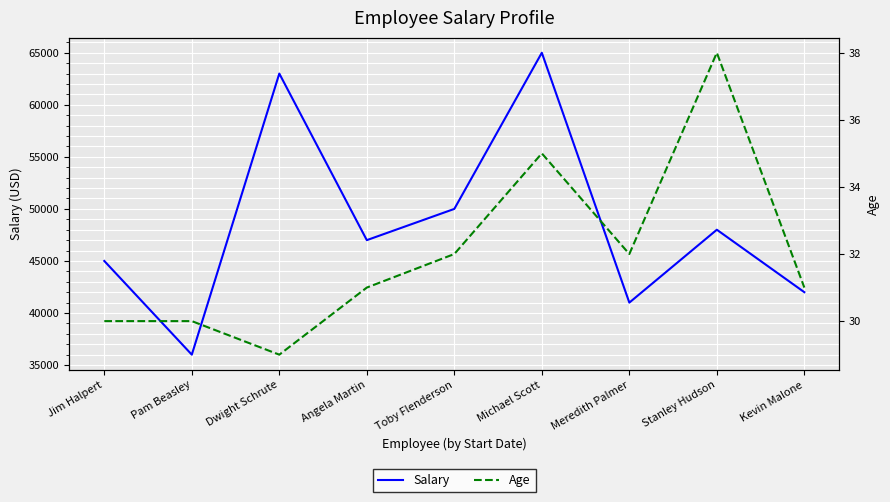

Reading left to right, what are all the values shown in this chart?

Salary: Jim Halpert=45000	Pam Beasley=36000	Dwight Schrute=63000	Angela Martin=47000	Toby Flenderson=50000	Michael Scott=65000	Meredith Palmer=41000	Stanley Hudson=48000	Kevin Malone=42000
Age: Jim Halpert=30	Pam Beasley=30	Dwight Schrute=29	Angela Martin=31	Toby Flenderson=32	Michael Scott=35	Meredith Palmer=32	Stanley Hudson=38	Kevin Malone=31